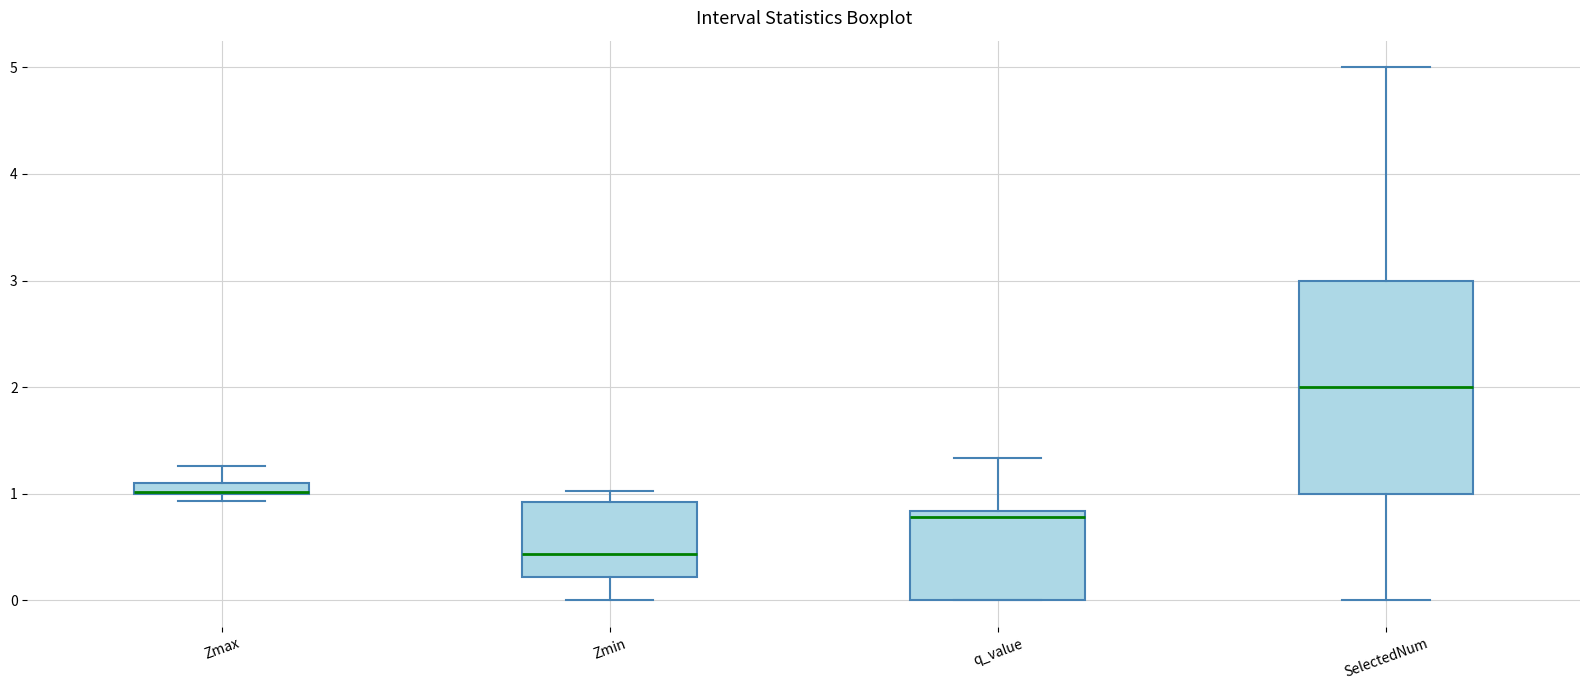

Where is the lower edge of the box for q_value on the y-axis? The values are not printed on the chart, so give them approximately, as read against the axis.

0.0